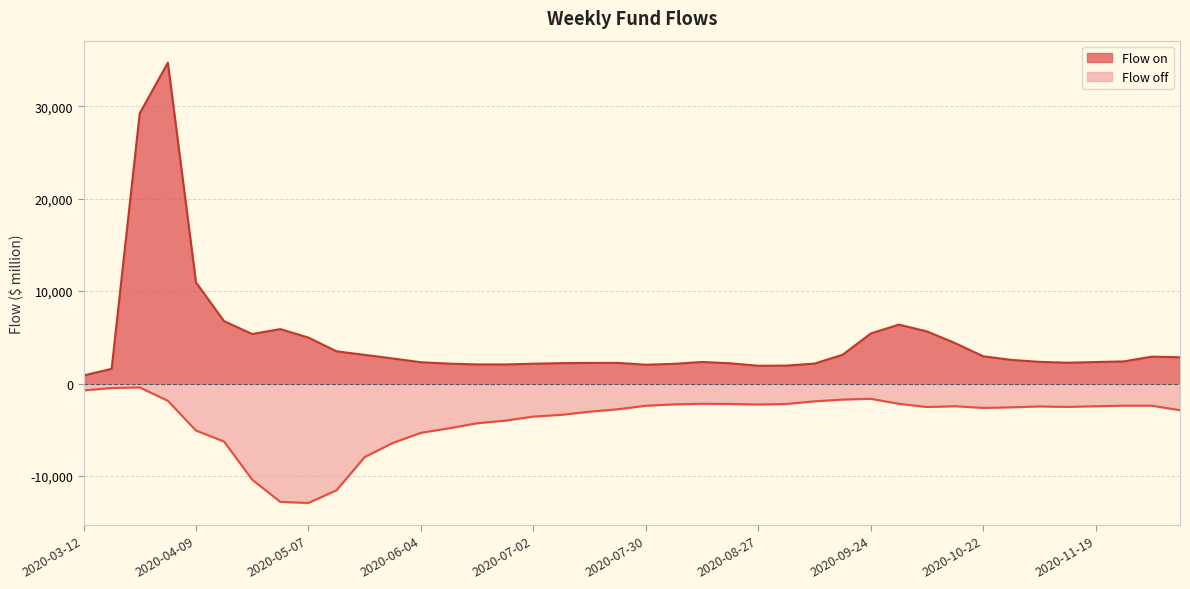

What are all the series names shown in the legend?

Flow on, Flow off